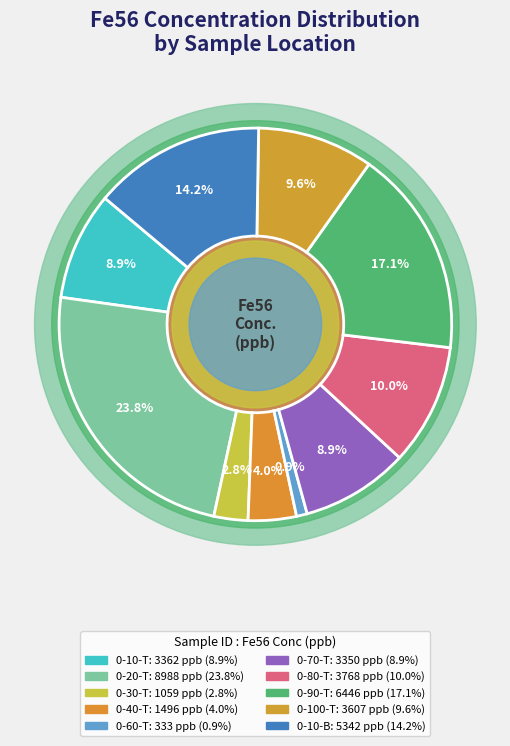

Does 0-60-T account for over 50% of the chart?

No